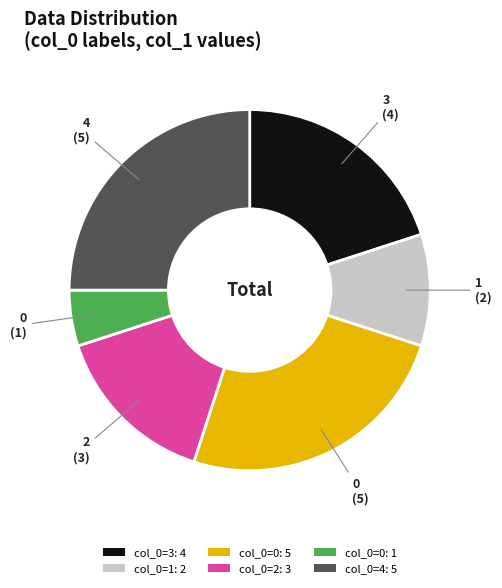

Between col_0=3: 4 and col_0=4: 5, which is larger?

col_0=4: 5